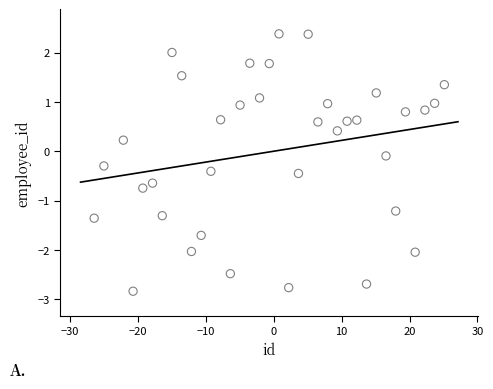

What is the range of Y values (max minus min)?

5.2